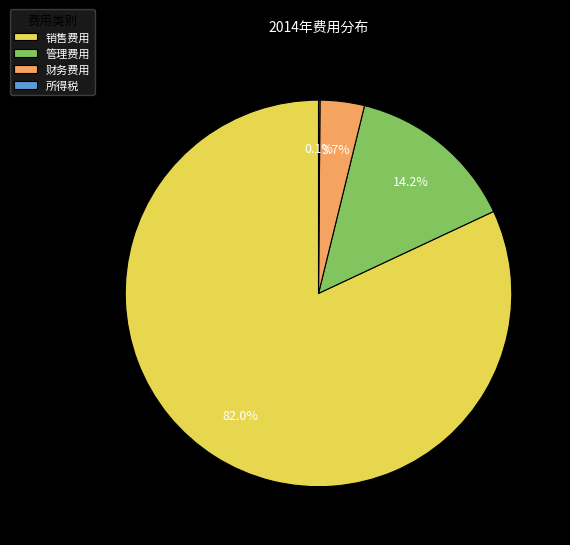

Is there a majority slice in this chart?

Yes